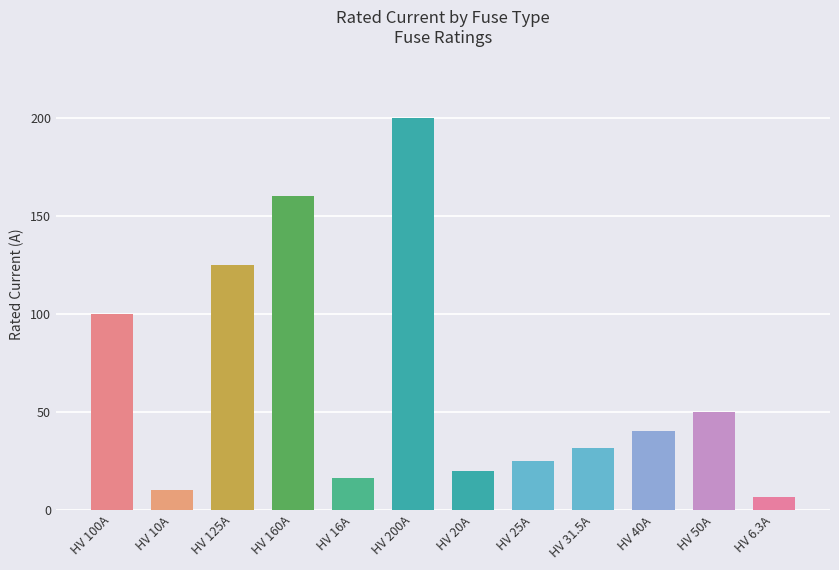

Reading left to right, list all the values displayed in this chart.

HV 100A=100.0	HV 10A=10.0	HV 125A=125.0	HV 160A=160.0	HV 16A=16.0	HV 200A=200.0	HV 20A=20.0	HV 25A=25.0	HV 31.5A=31.5	HV 40A=40.0	HV 50A=50.0	HV 6.3A=6.3